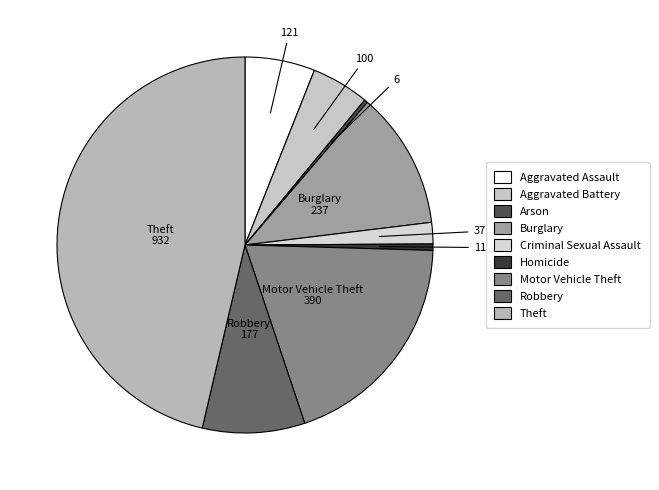

How many segments does this pie chart have?

9